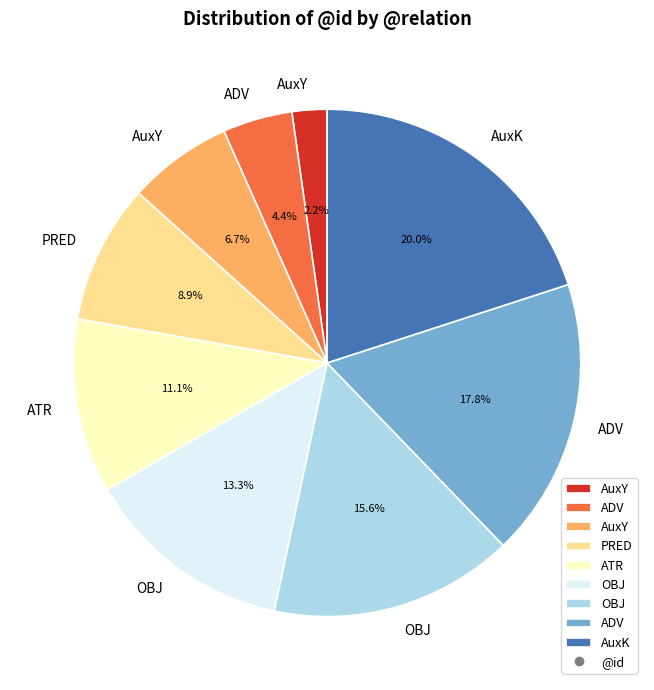

Is there any slice that represents more than half of the pie?

No